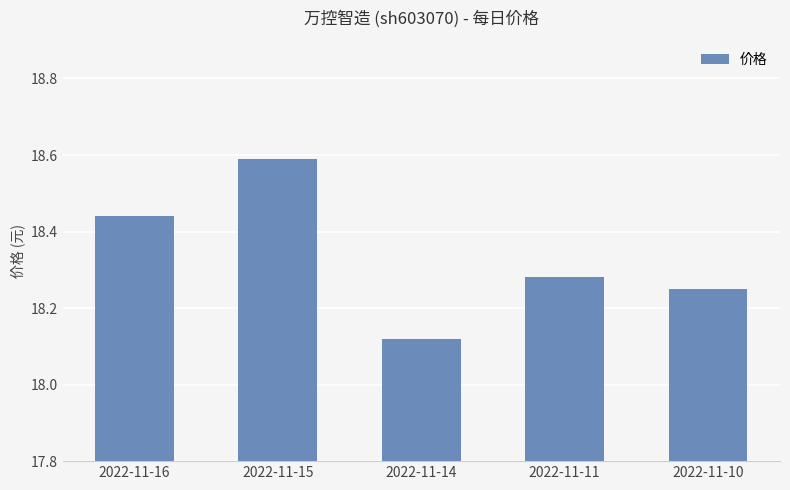

Which category has the highest value across all series?

2022-11-15